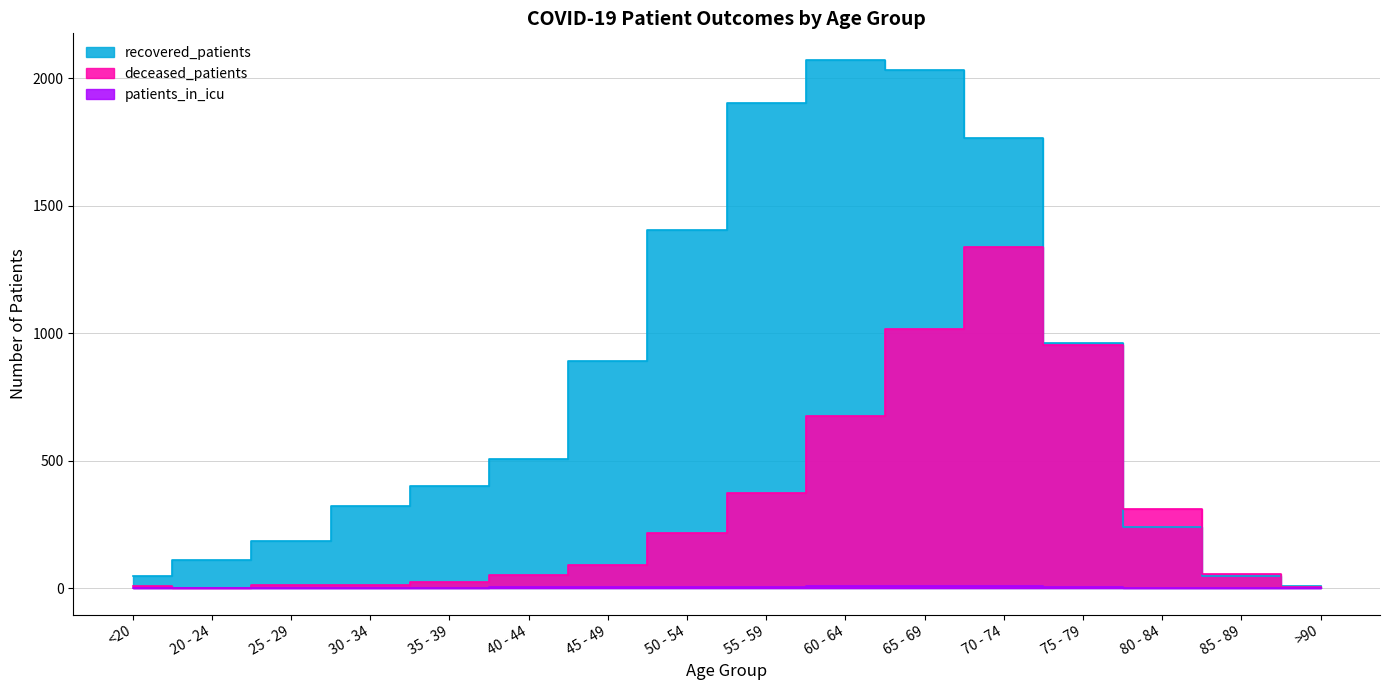

What is the label of the 4th point from the left?

30 - 34